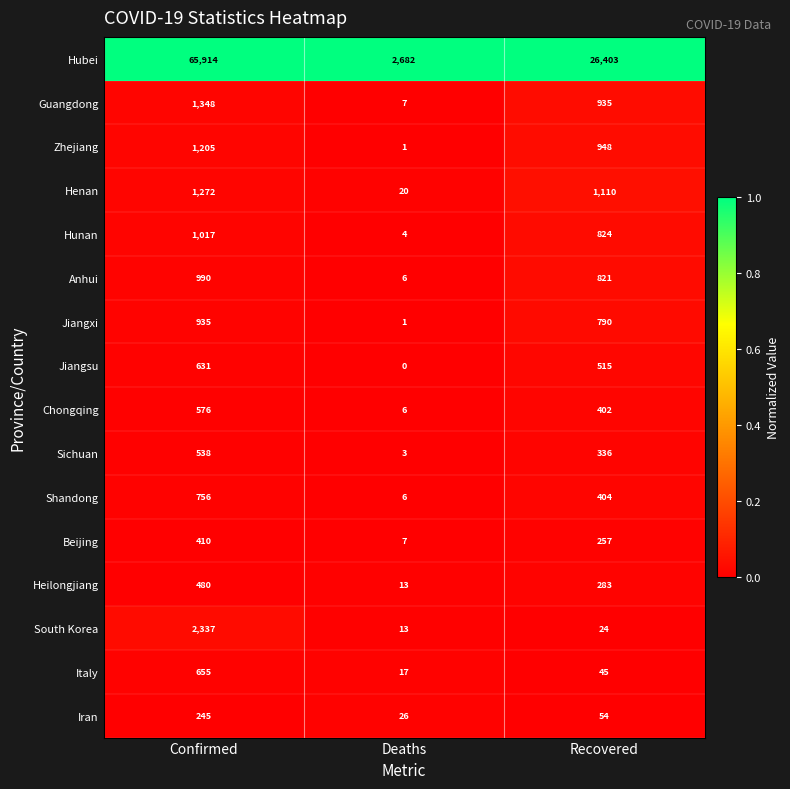

List the series in order of their peak value, highest first.

Hubei, South Korea, Guangdong, Henan, Zhejiang, Hunan, Anhui, Jiangxi, Shandong, Italy, Jiangsu, Chongqing, Sichuan, Heilongjiang, Beijing, Iran